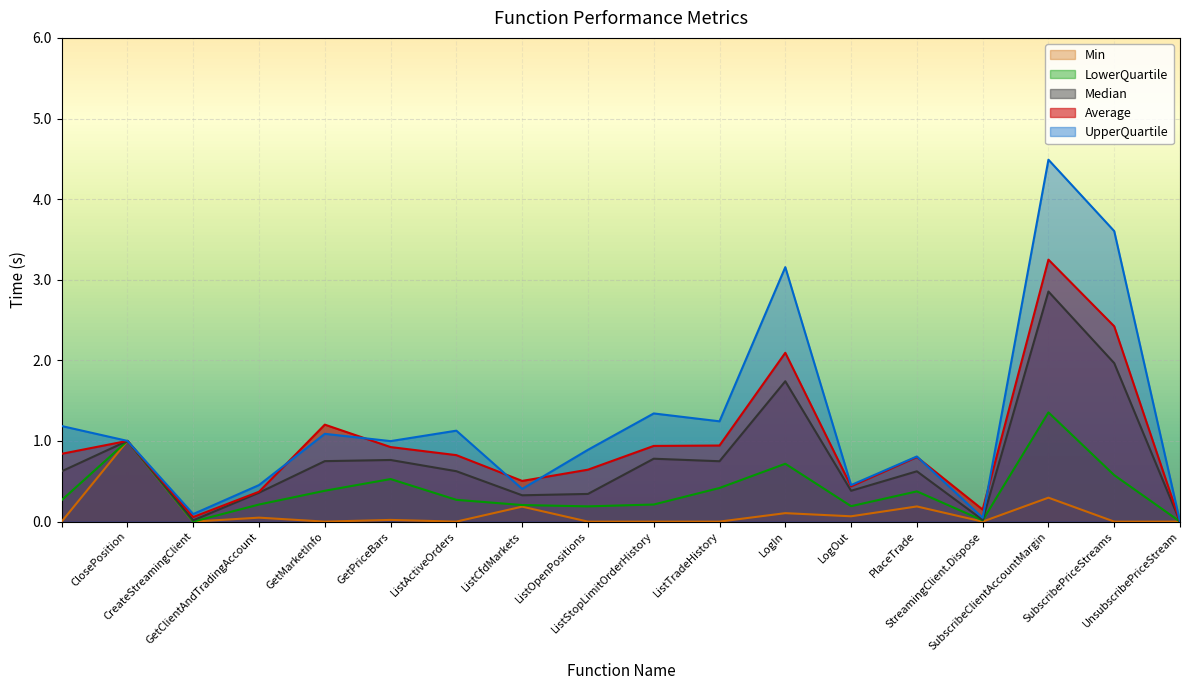

True or false: LowerQuartile and UpperQuartile cross at least once.

False